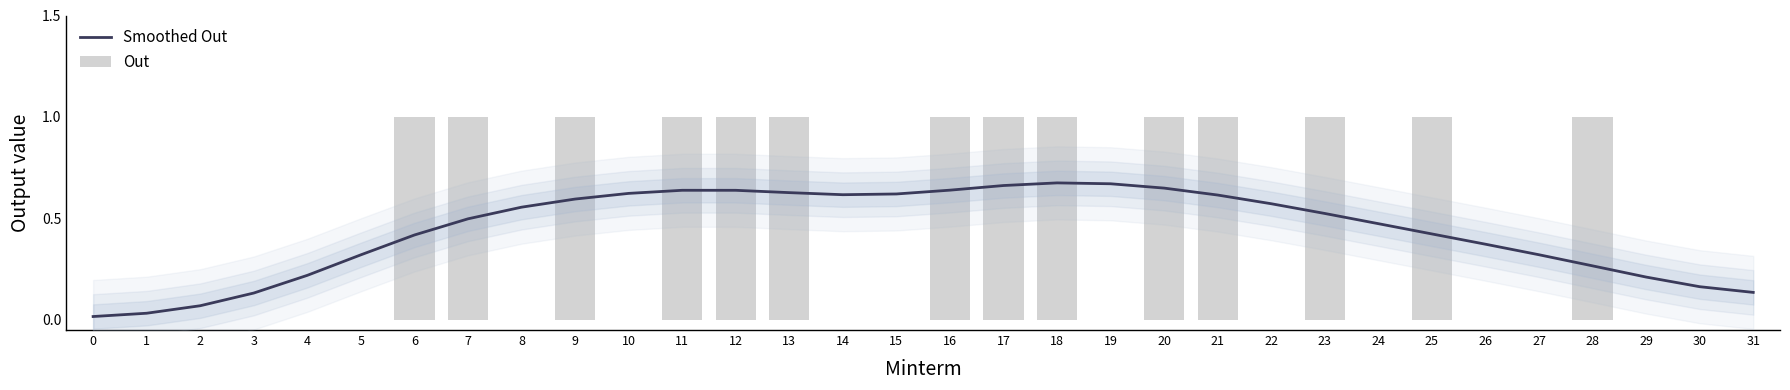

What are all the series names shown in the legend?

Smoothed Out, Out